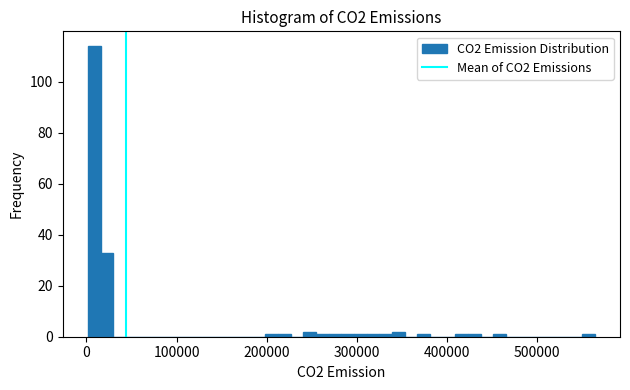

Around what value on the x-axis is the tallest bar? Give the approximate position of its centre, as read against the axis.

10000